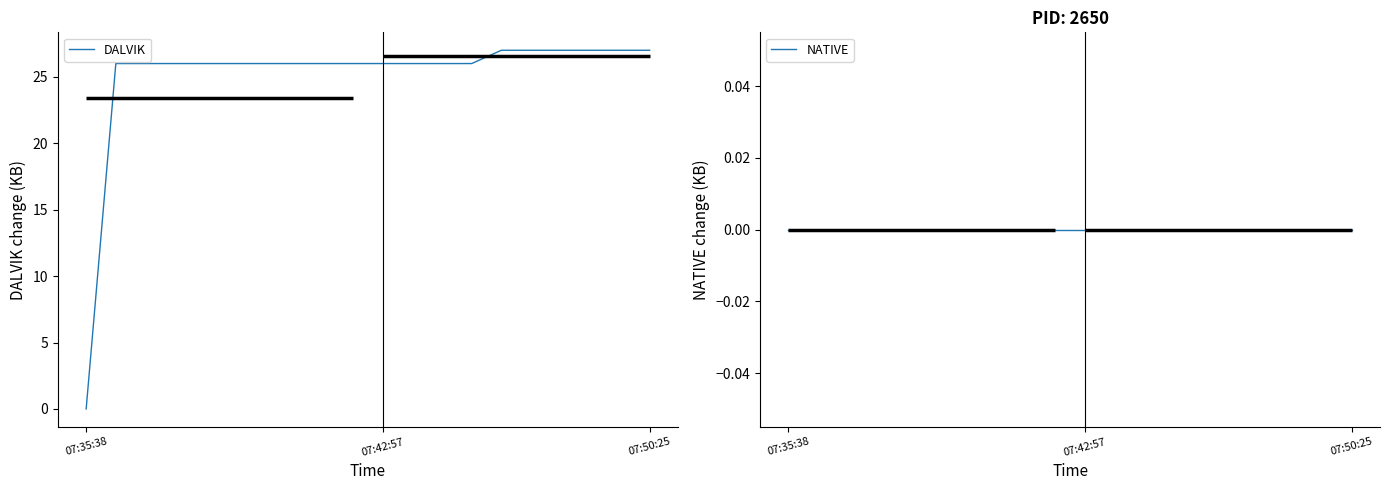

How many lines are shown in the chart?

2